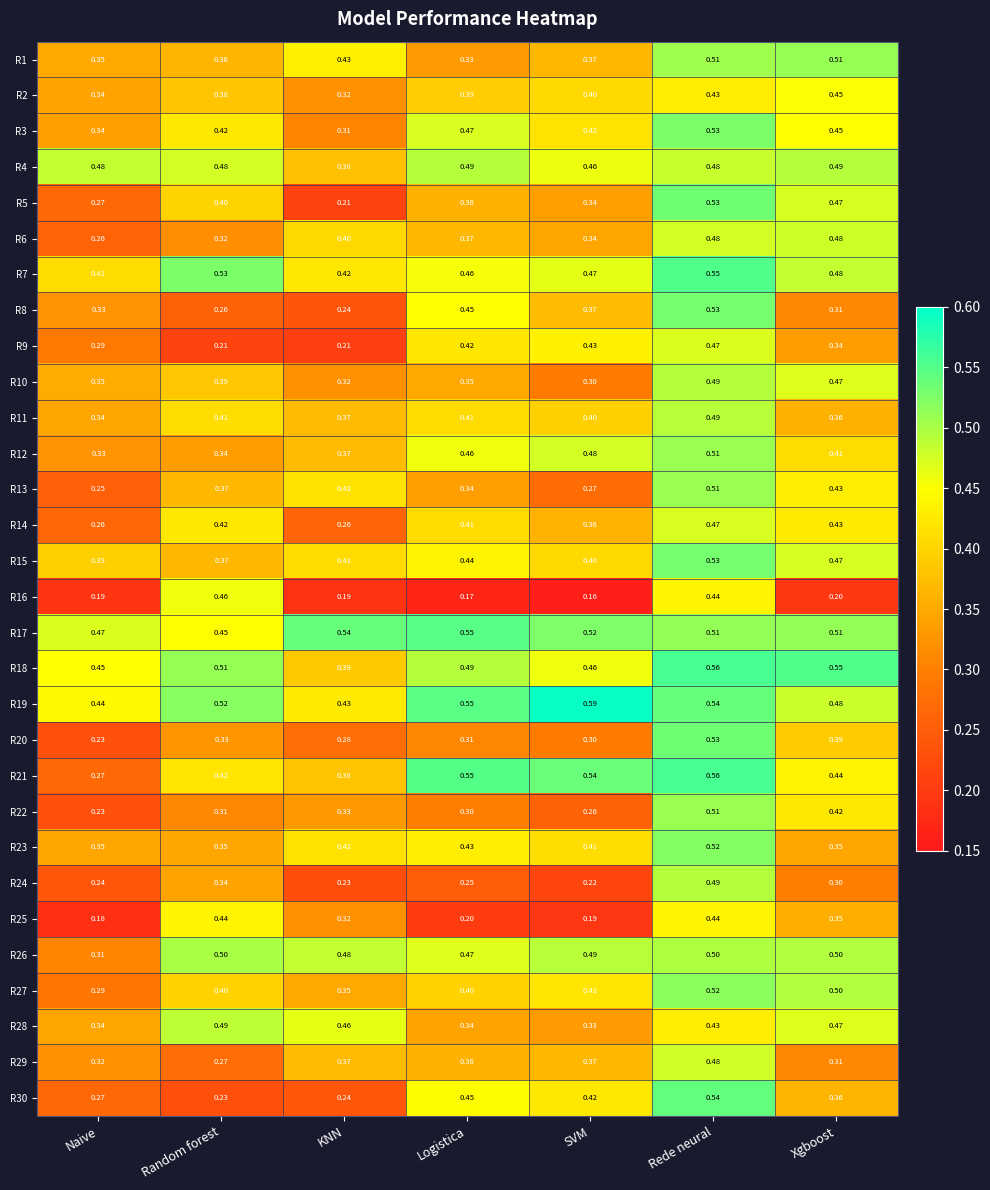

At which label does R19 reach its peak?

SVM